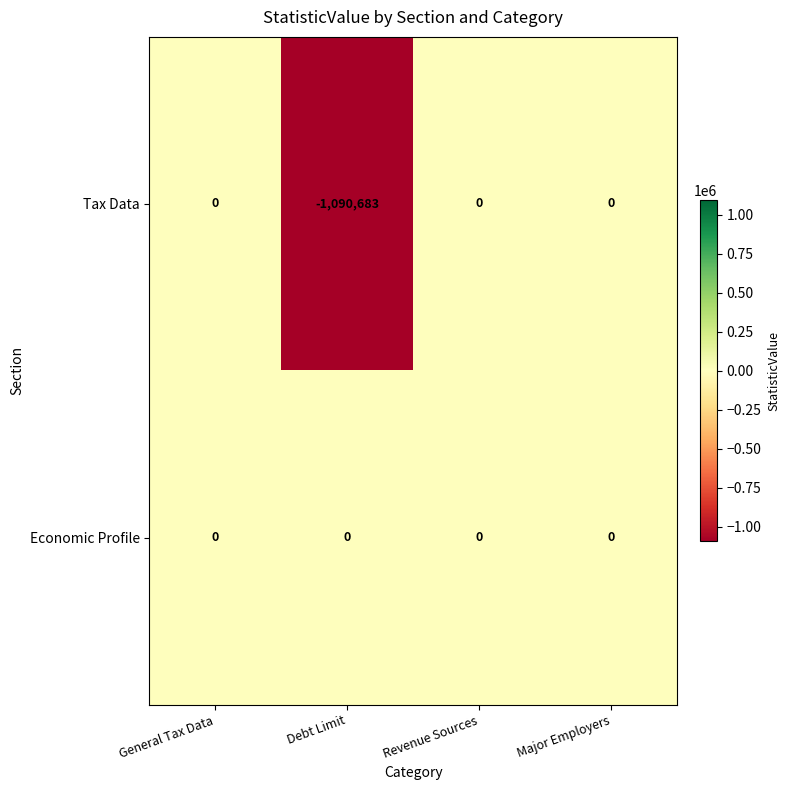

At Debt Limit, list the series in order from smallest to largest.

Tax Data, Economic Profile